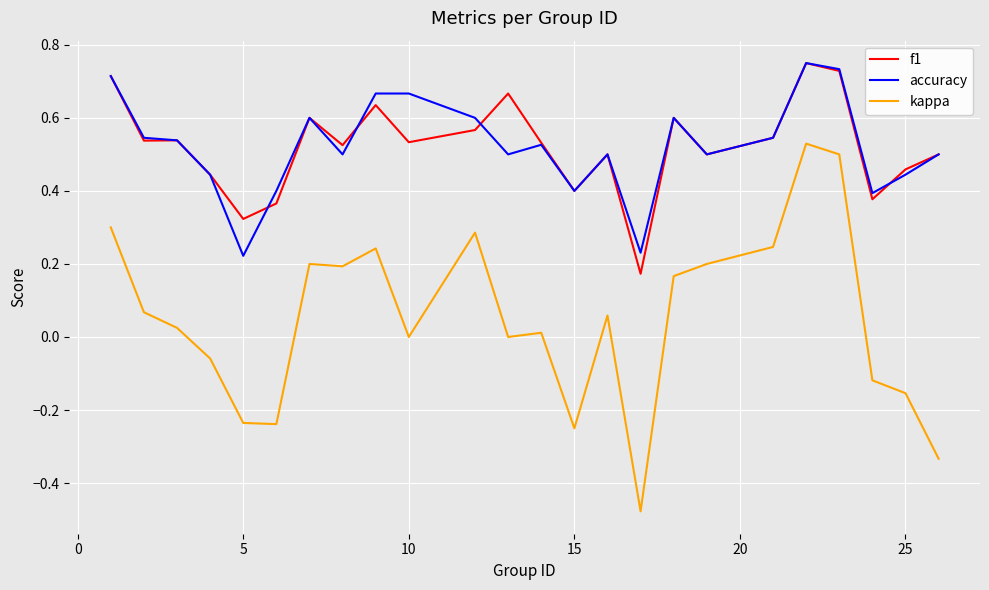

Which series has the largest range (max minus min)?

kappa